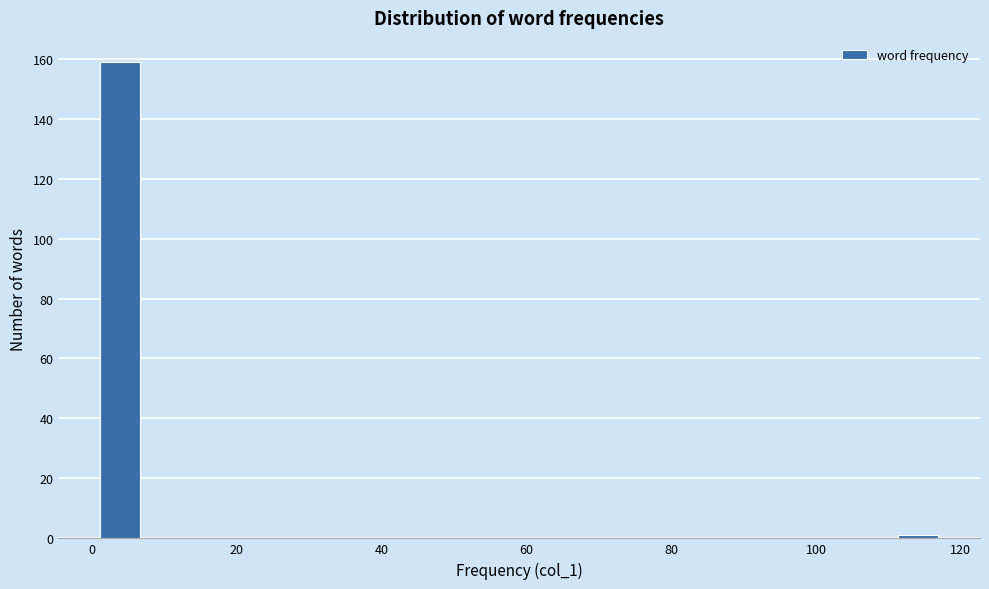

Read against the x-axis, roughly where is the centre of the tallest bar?

4